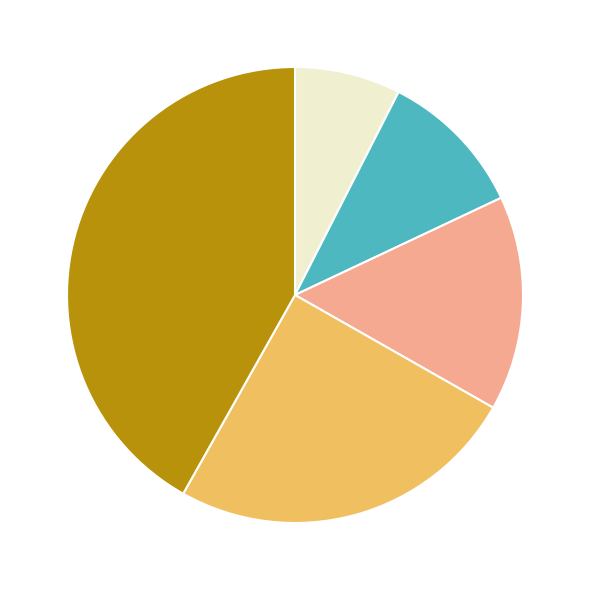

Is there a majority slice in this chart?

No